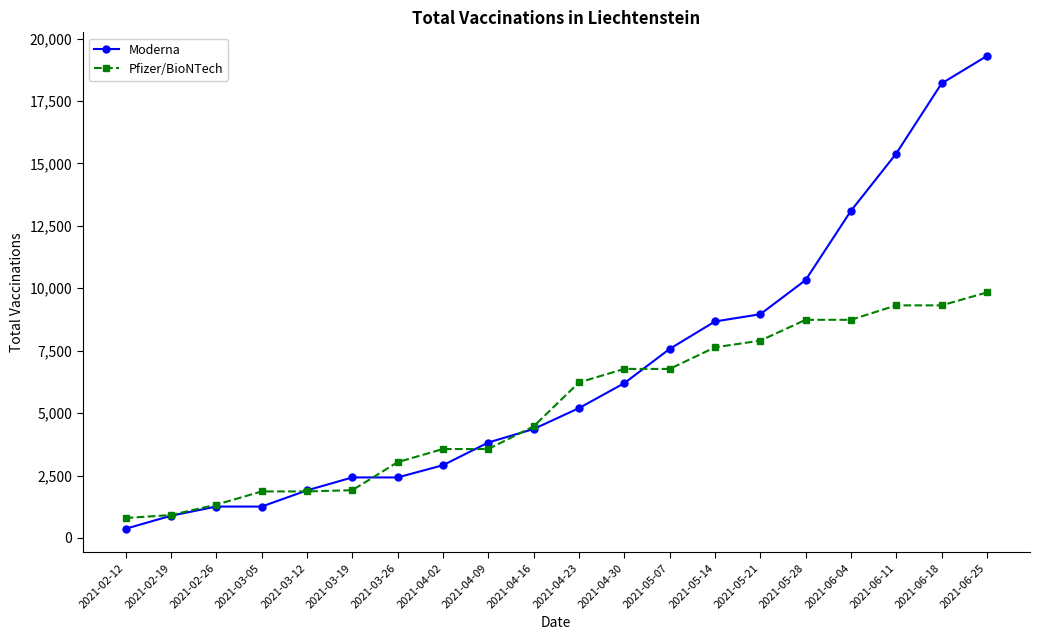

Is this an area chart (filled region under the line)?

No